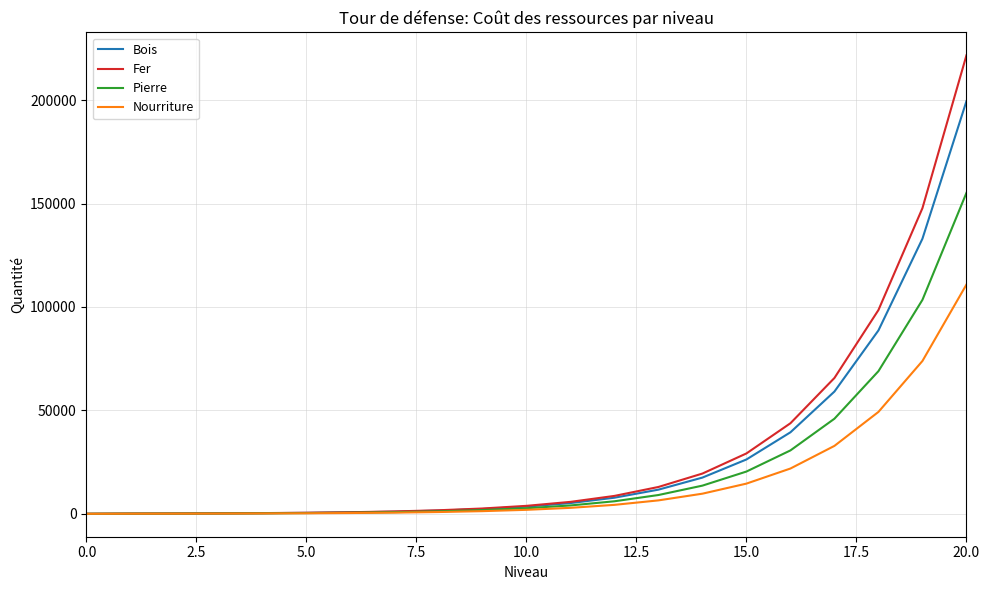

List the series in order of their peak value, lowest first.

Nourriture, Pierre, Bois, Fer